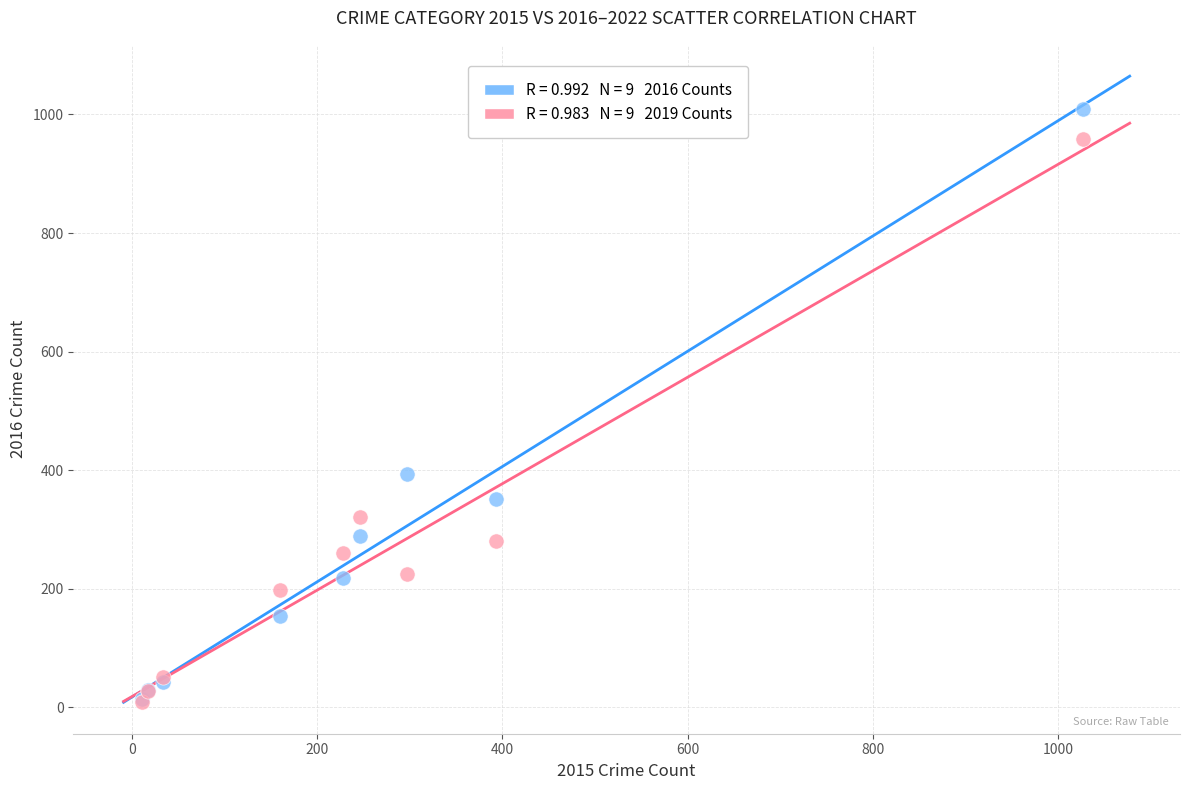

Across all series, what Y value is closest to 508?

394